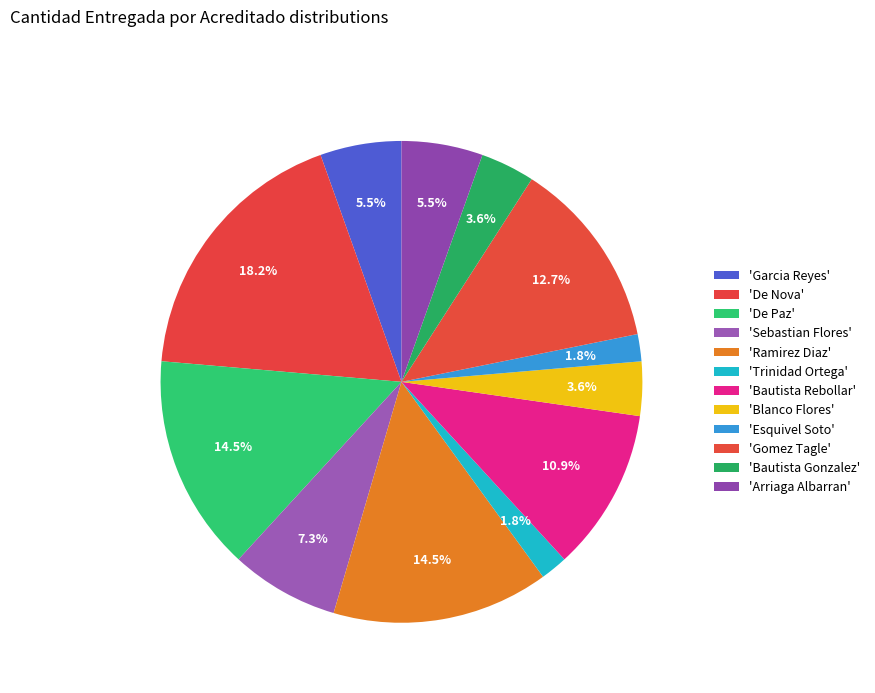

How many segments does this pie chart have?

12